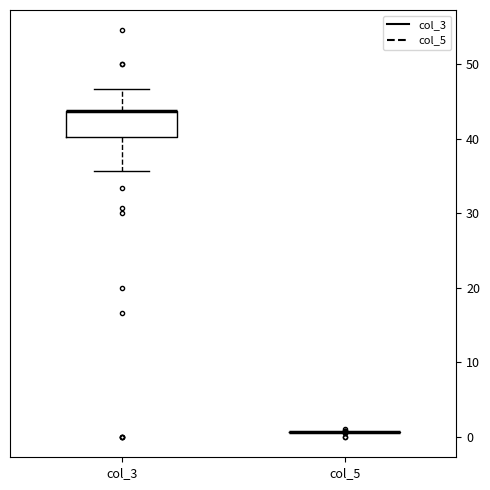

Reading left to right, read every box against the y-axis: the position of its median line, the range the box covers, and the ends of its whiskers. The values are not printed on the chart, so give them approximately, as read against the axis.

col_3: median 44 (drawn on the box's upper edge), box 40 to 44, whiskers 36 to 47
col_5: box collapsed to a line at 1, whiskers 1 to 1